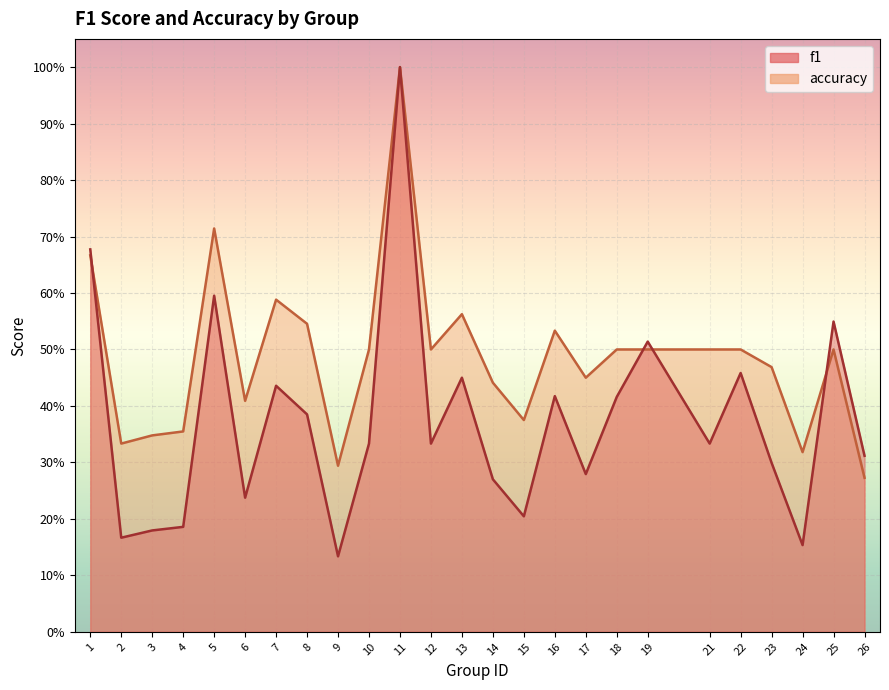

At which category does the chart reach its peak across all series?

11